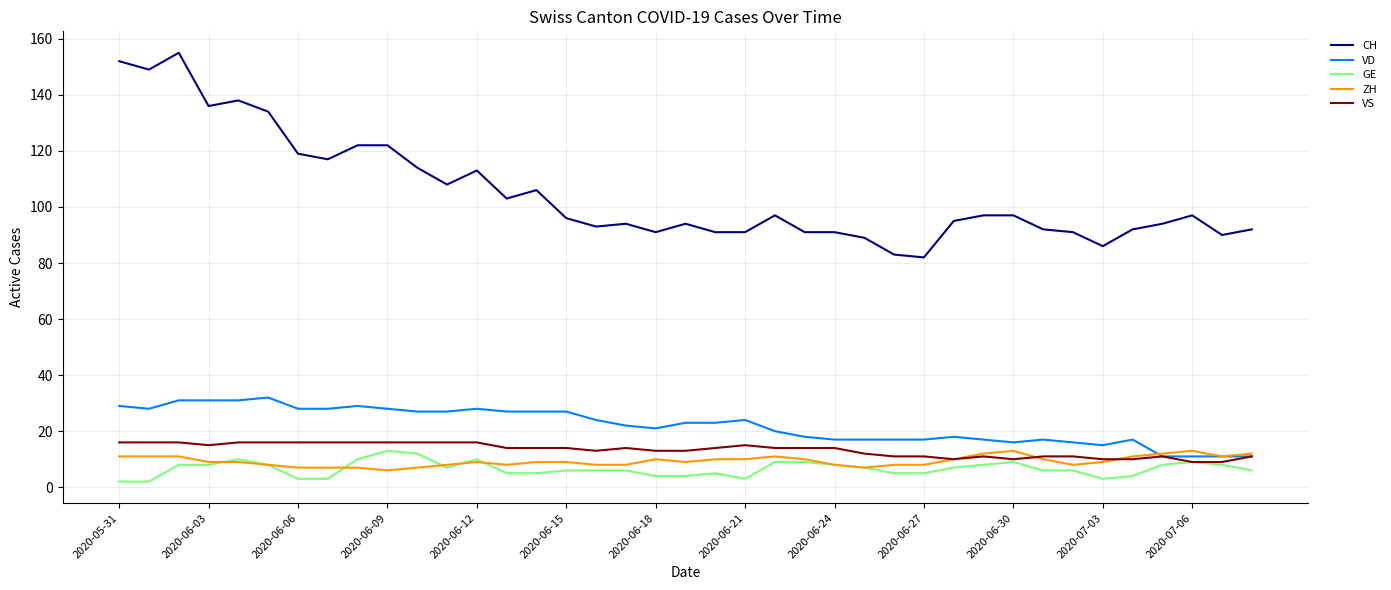

Which series has the widest spread of values?

CH